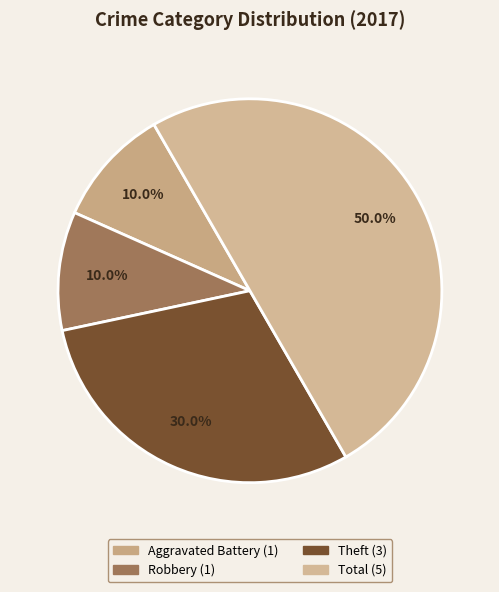

How many slices are in this pie chart?

4